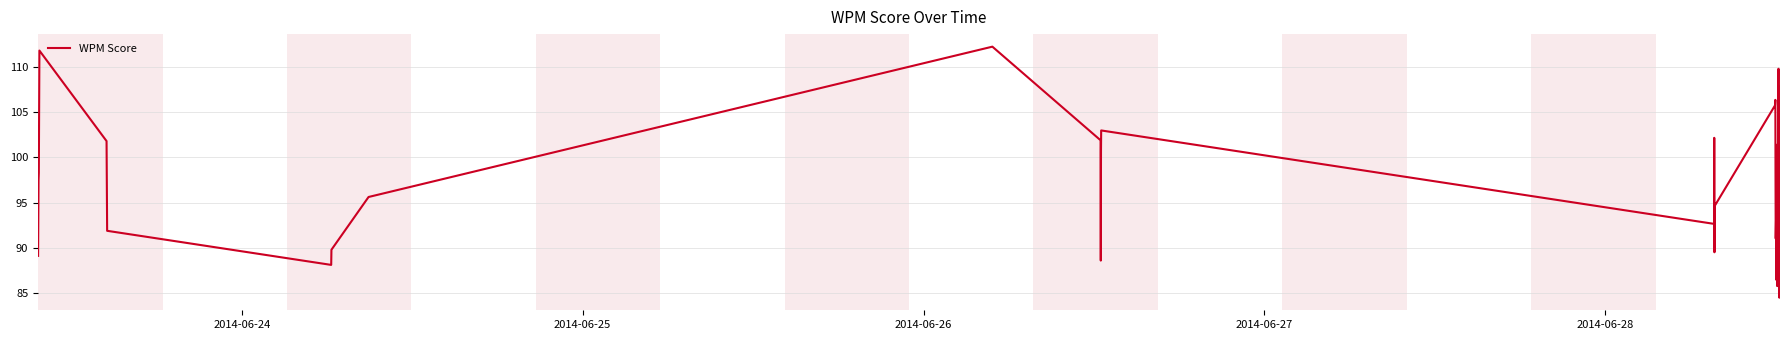

What is the difference between the maximum and minimum values?

27.8